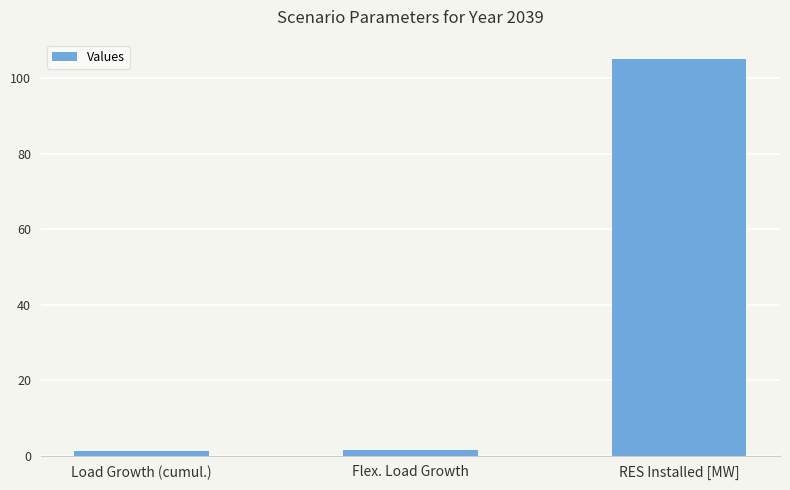

Are the bars horizontal?

No